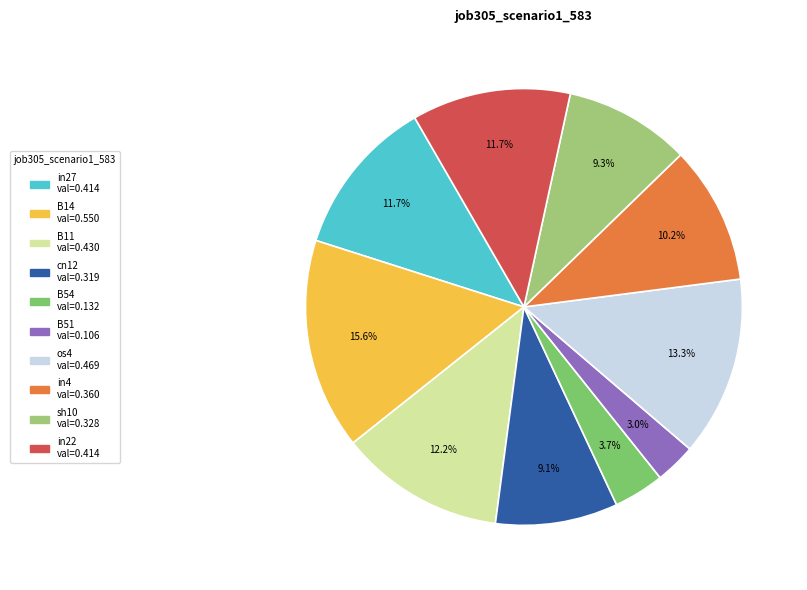

How much of the chart is everything except B14?

84.4%